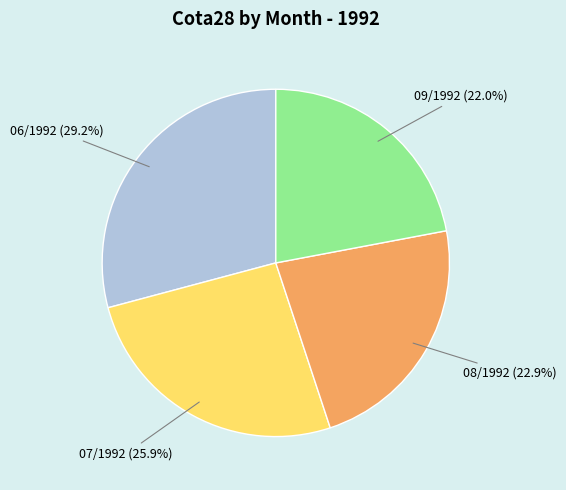

Is there any slice that represents more than half of the pie?

No